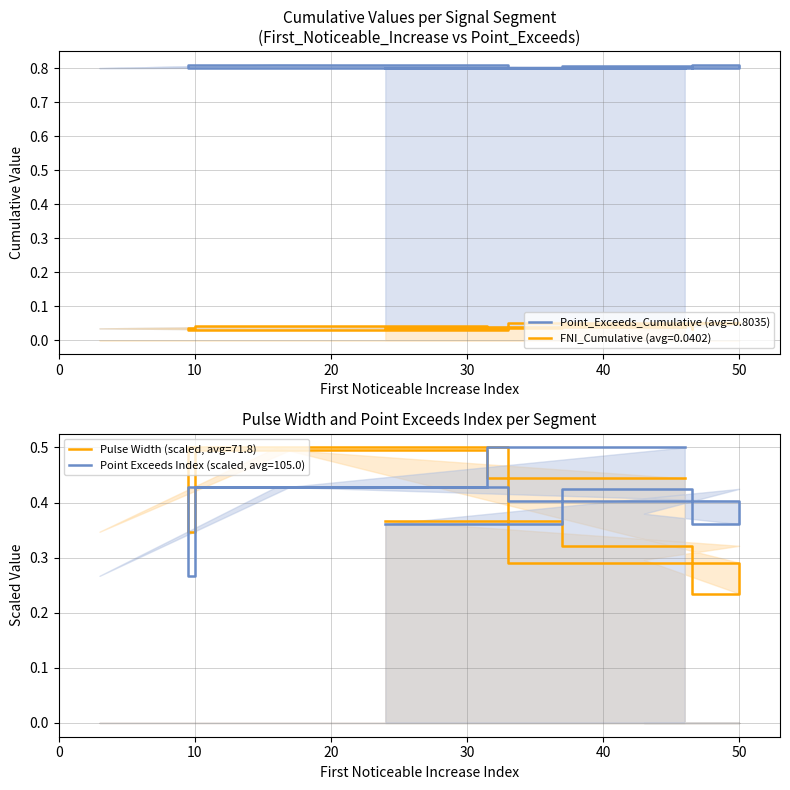

Reading left to right, extract all data points from this chart.

First_Noticeable_Increase_Cumulative_Value: 0.0	0.0	0.0	0.1	0.1	0.0	0.0	0.0	0.0
Point_Exceeds_Cumulative_Value: 0.8	0.8	0.8	0.8	0.8	0.8	0.8	0.8	0.8
Pulse_Width: 0.4	0.3	0.3	0.2	0.3	0.5	0.3	0.5	0.4
Point_Exceeds_Index: 0.4	0.4	0.4	0.4	0.4	0.4	0.3	0.4	0.5